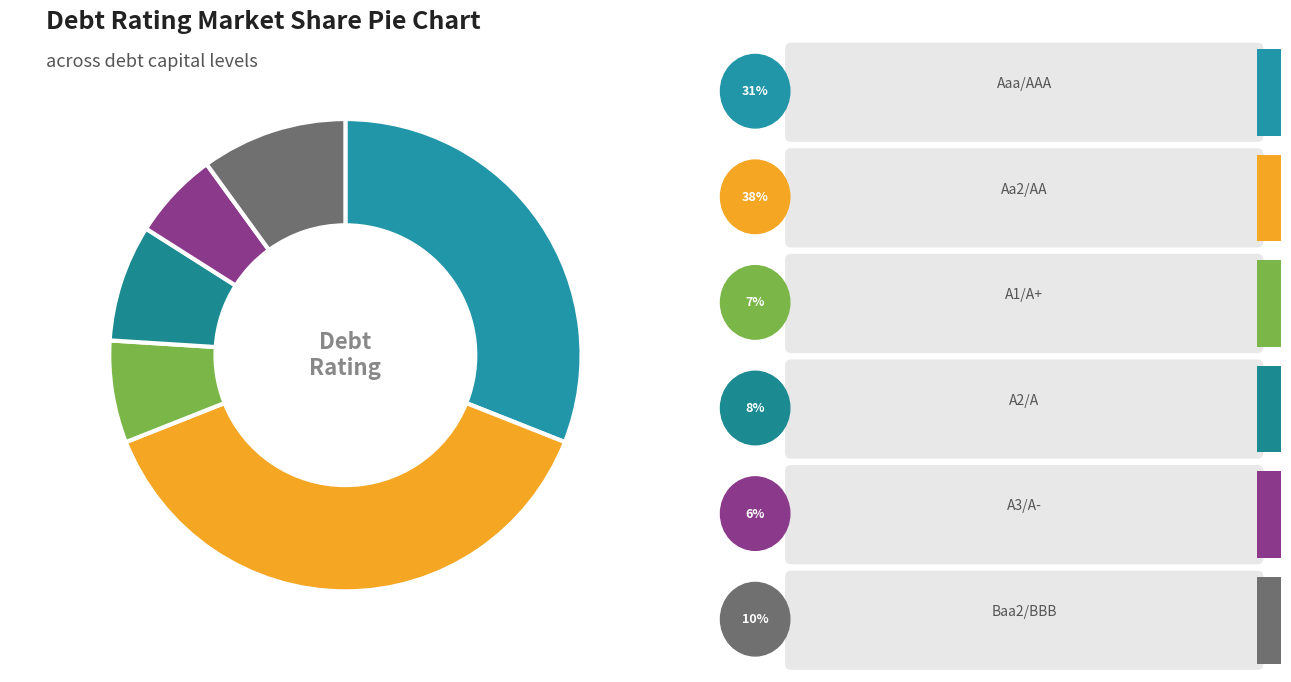

Is there a majority slice in this chart?

No